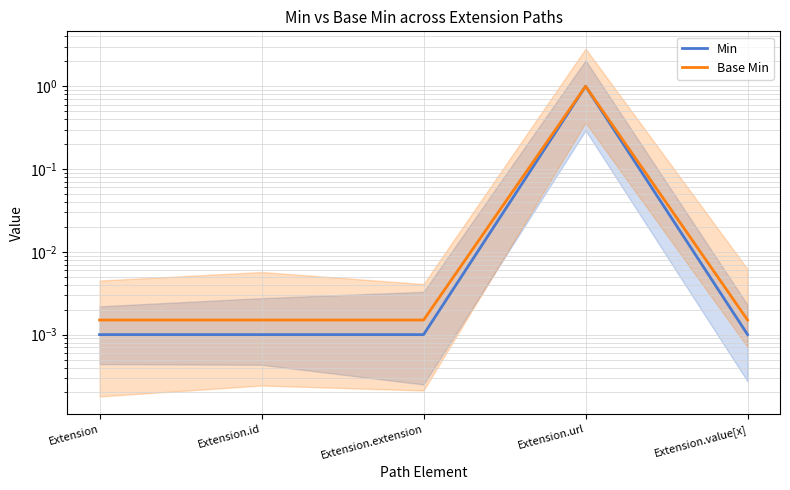

How many lines are shown in the chart?

2